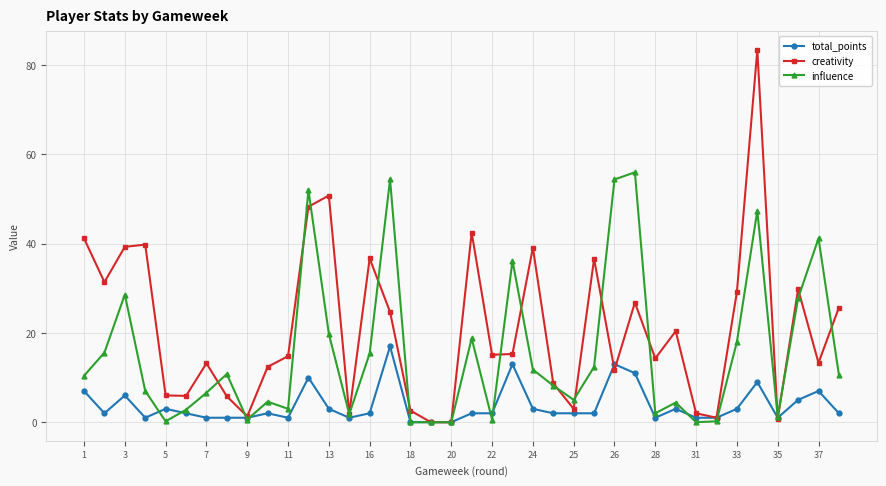

How many categories are shown in the chart?

38